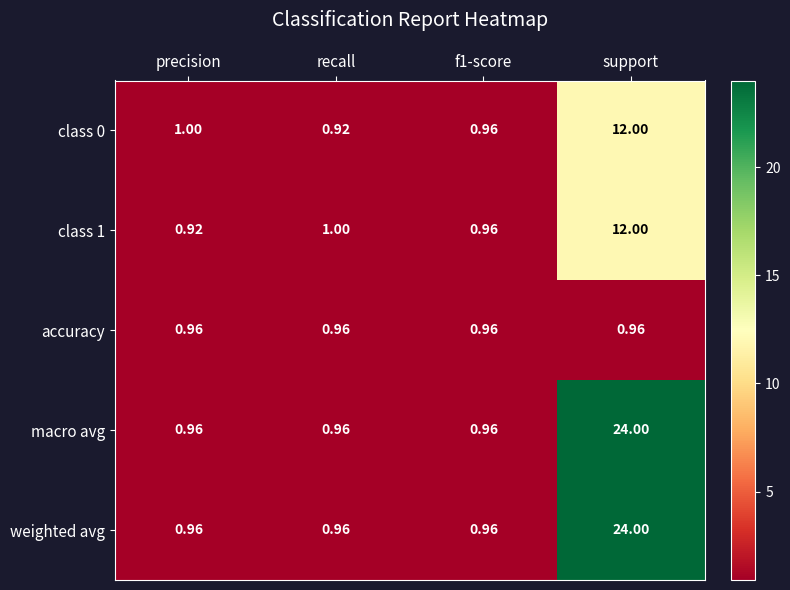

Where is class 1 nearest to the value 6?

recall